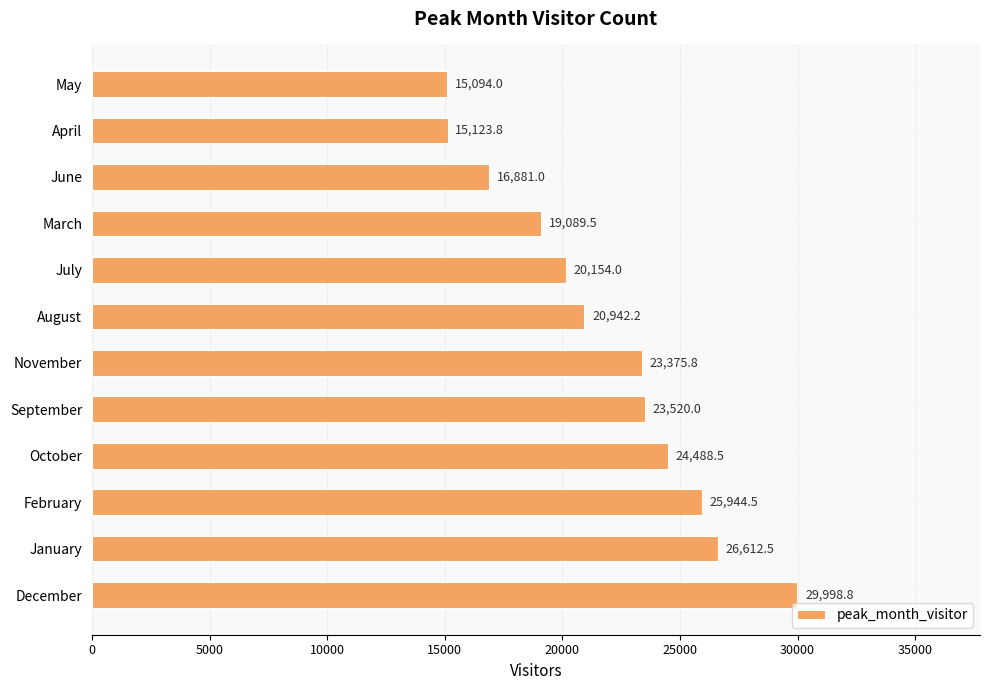

Is it true that the value at May is 15094.0?

True